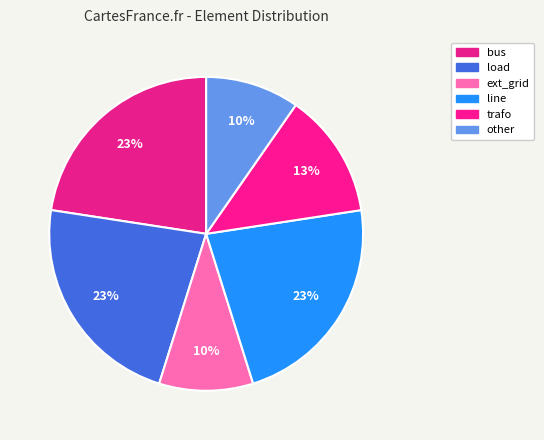

Between bus and other, which is larger?

bus